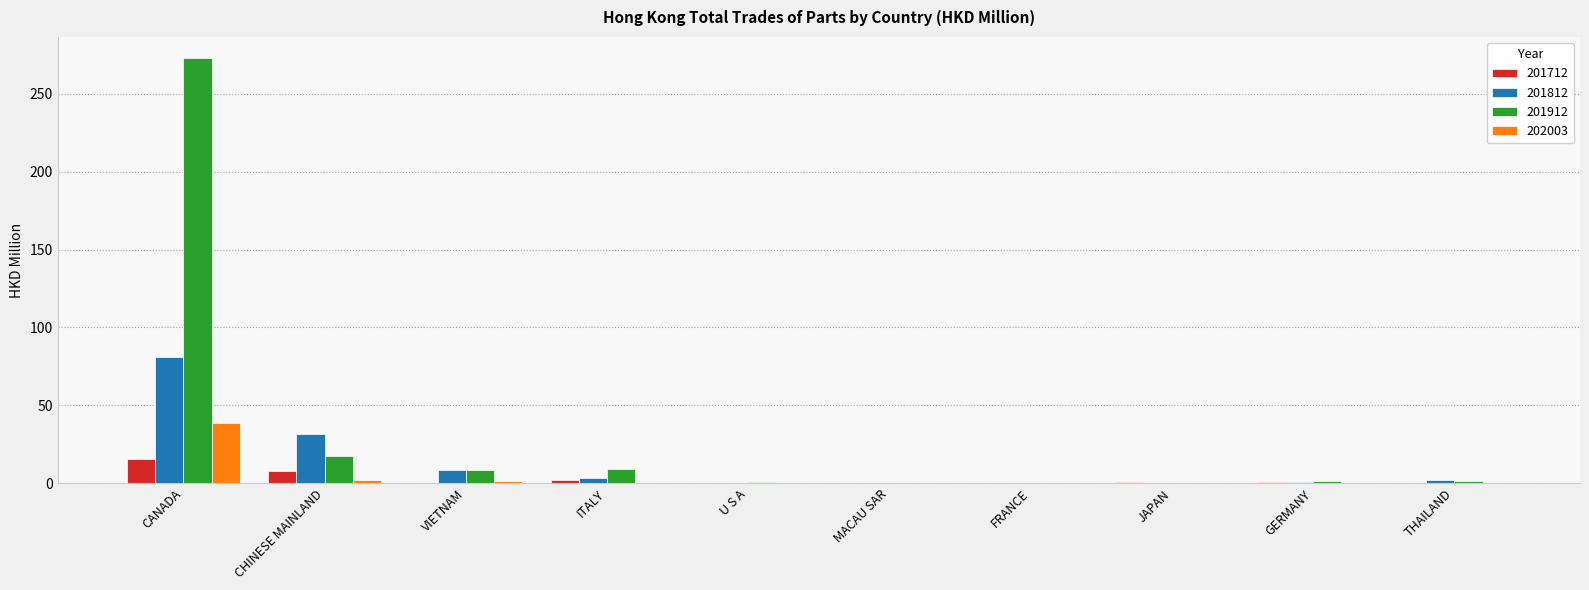

What is the total value across all series at GERMANY?

3.2